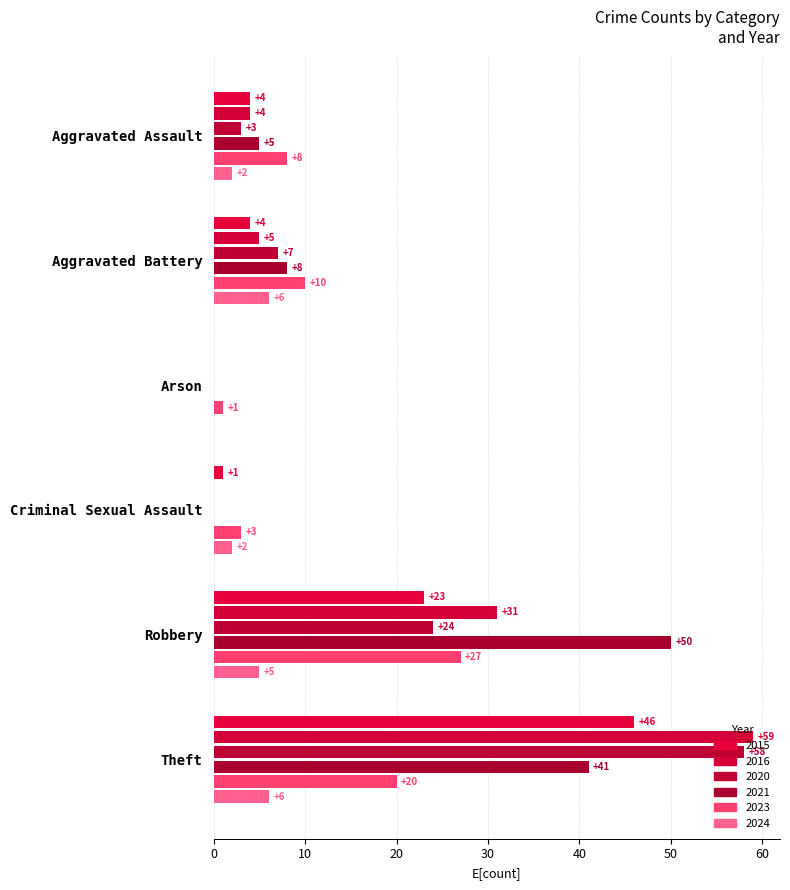

Count the number of data series in this chart.

6